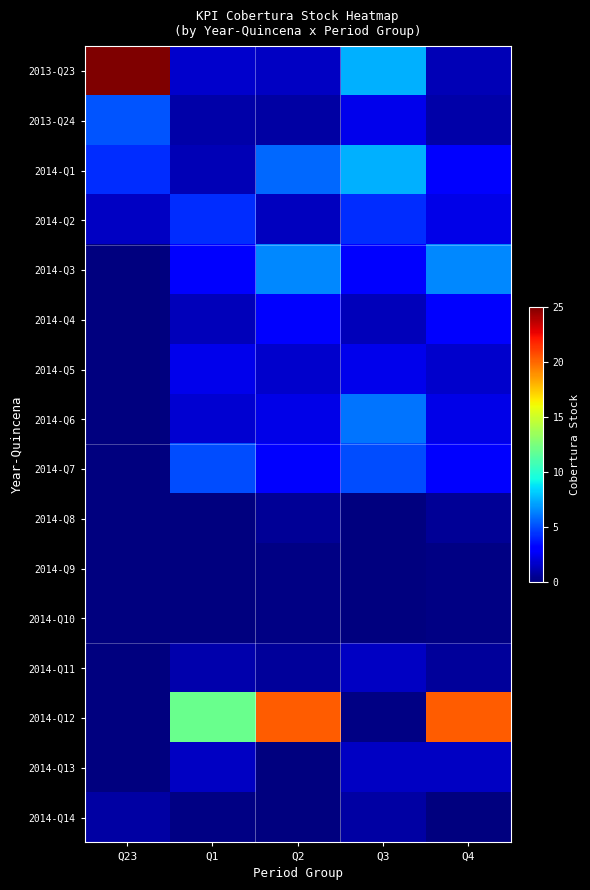

Which label corresponds to the largest value in the chart?

Q23